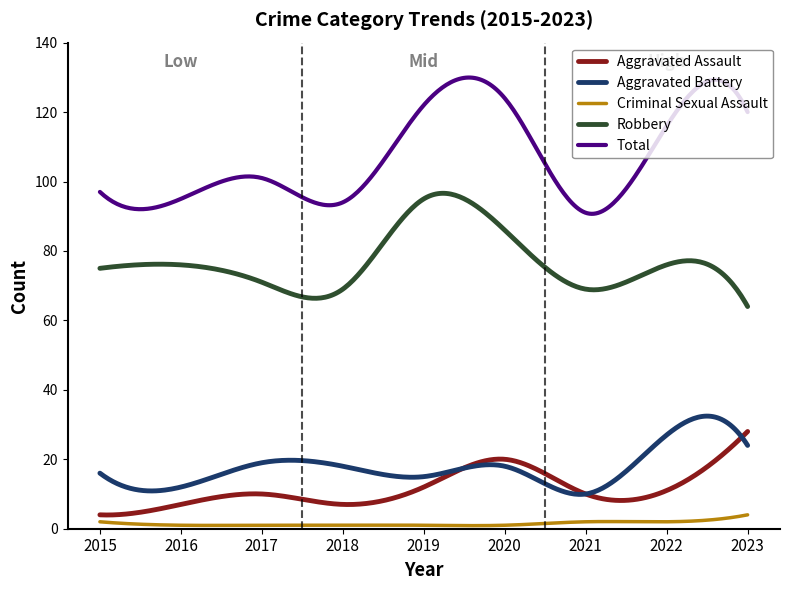

Does the chart display data point markers on the line(s)?

No